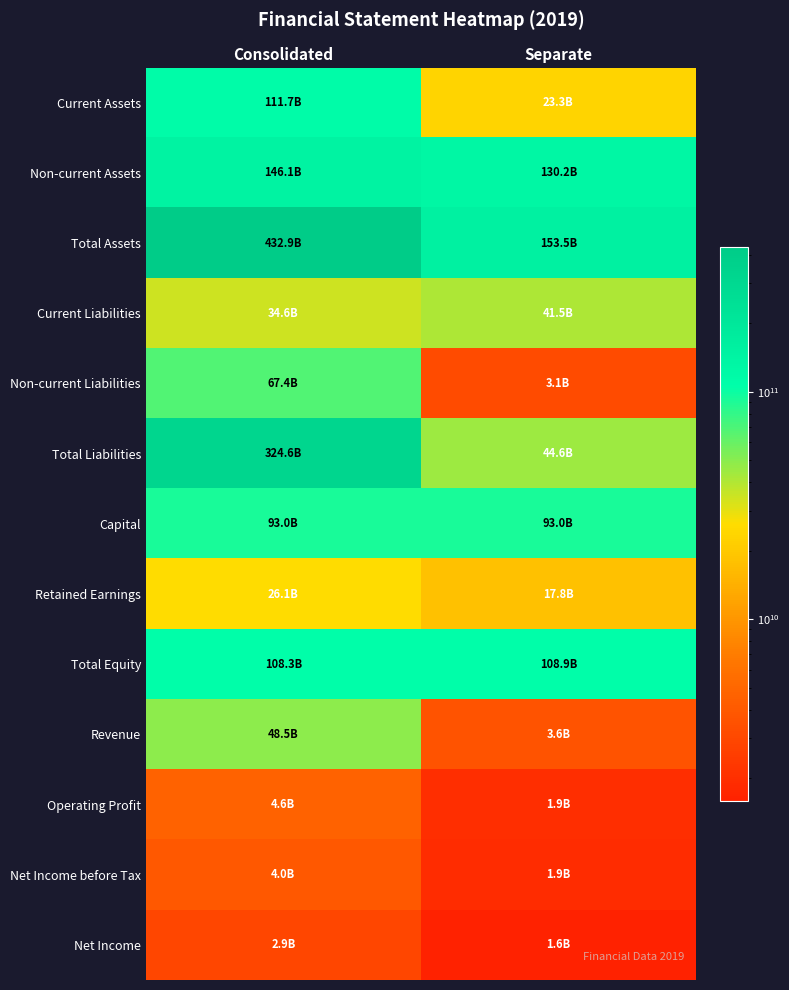

What is the total value across all series at Consolidated?

1404855085845